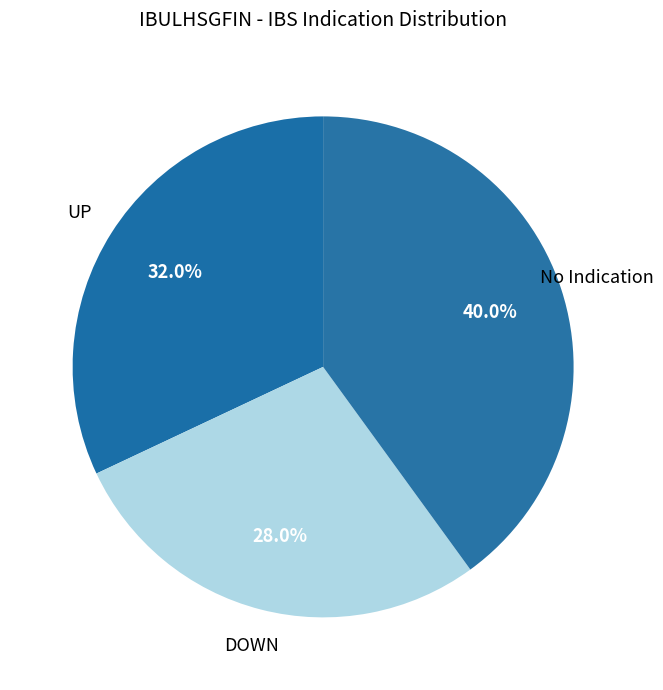

Do No Indication and UP together represent more than half of the pie?

Yes